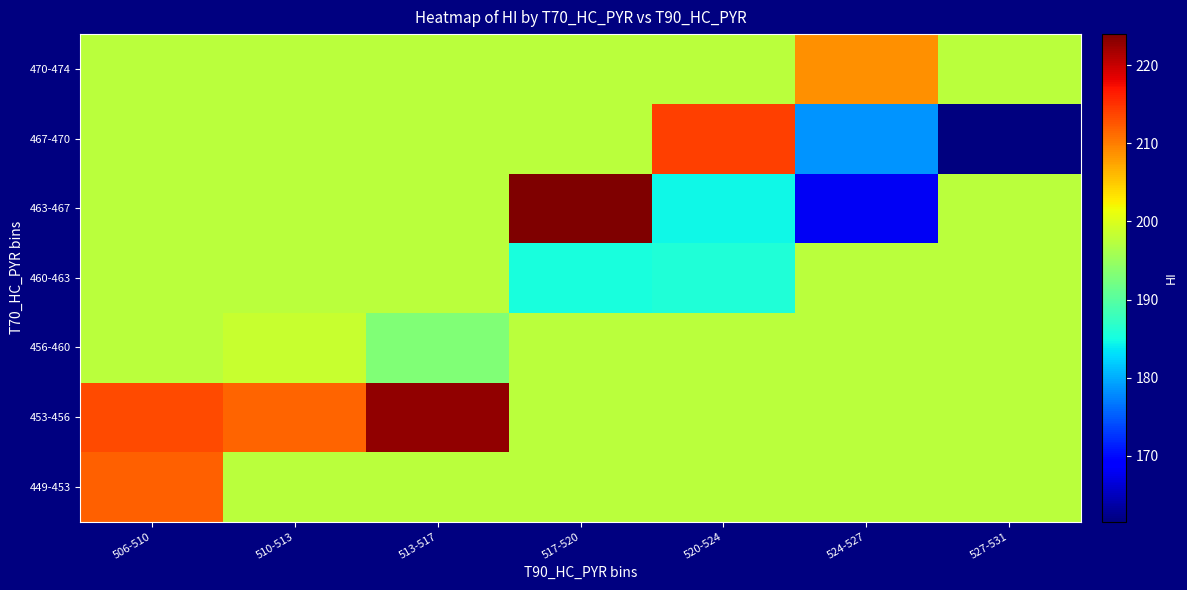

Which has a higher value, 520-524 or 506-510?

506-510